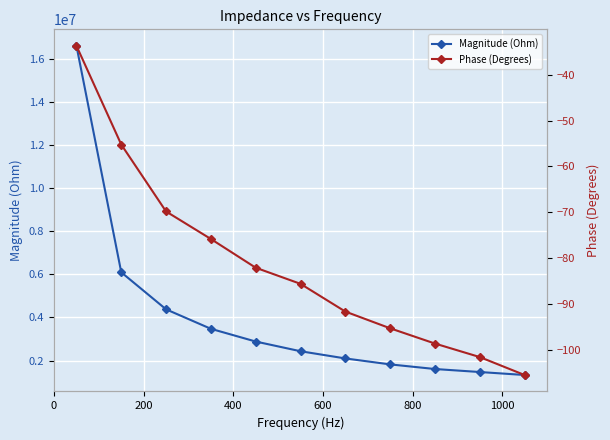

What is the value of the Magnitude (Ohm) point at the 3rd from the left?

4374664.4